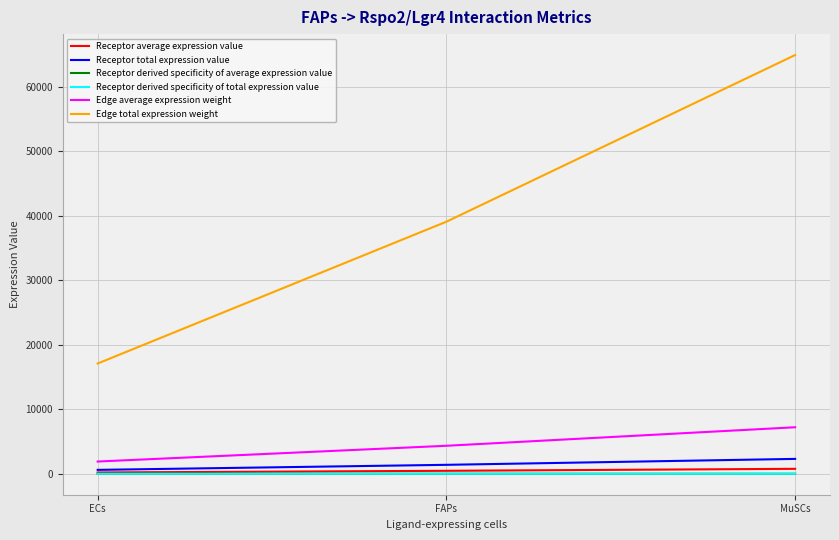

Which category has the lowest value in the Edge average expression weight series?

ECs